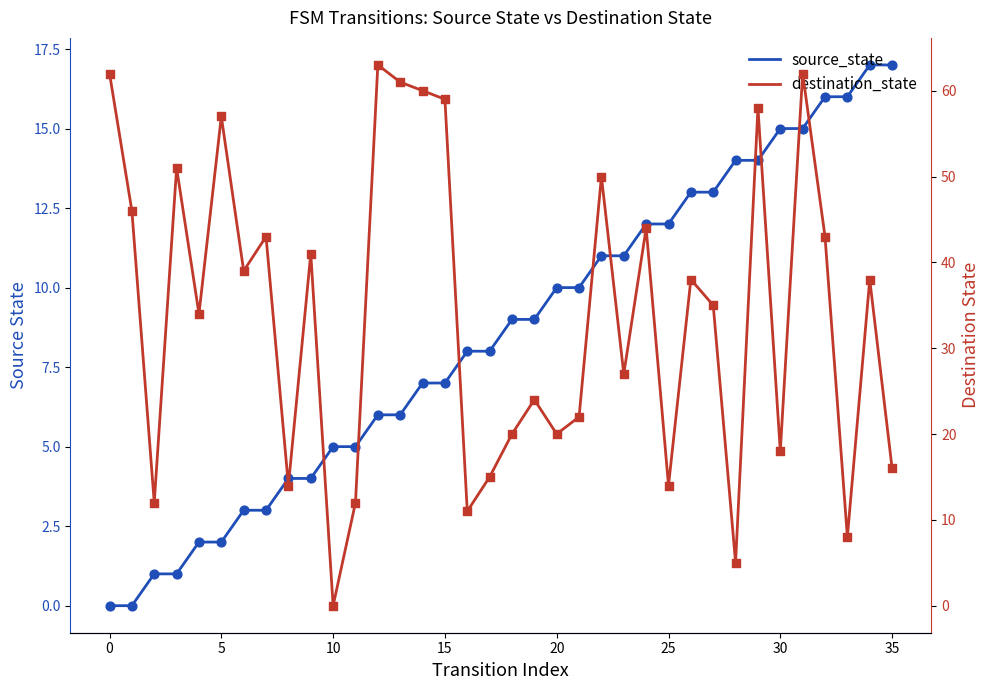

What are all the series names shown in the legend?

source_state, destination_state